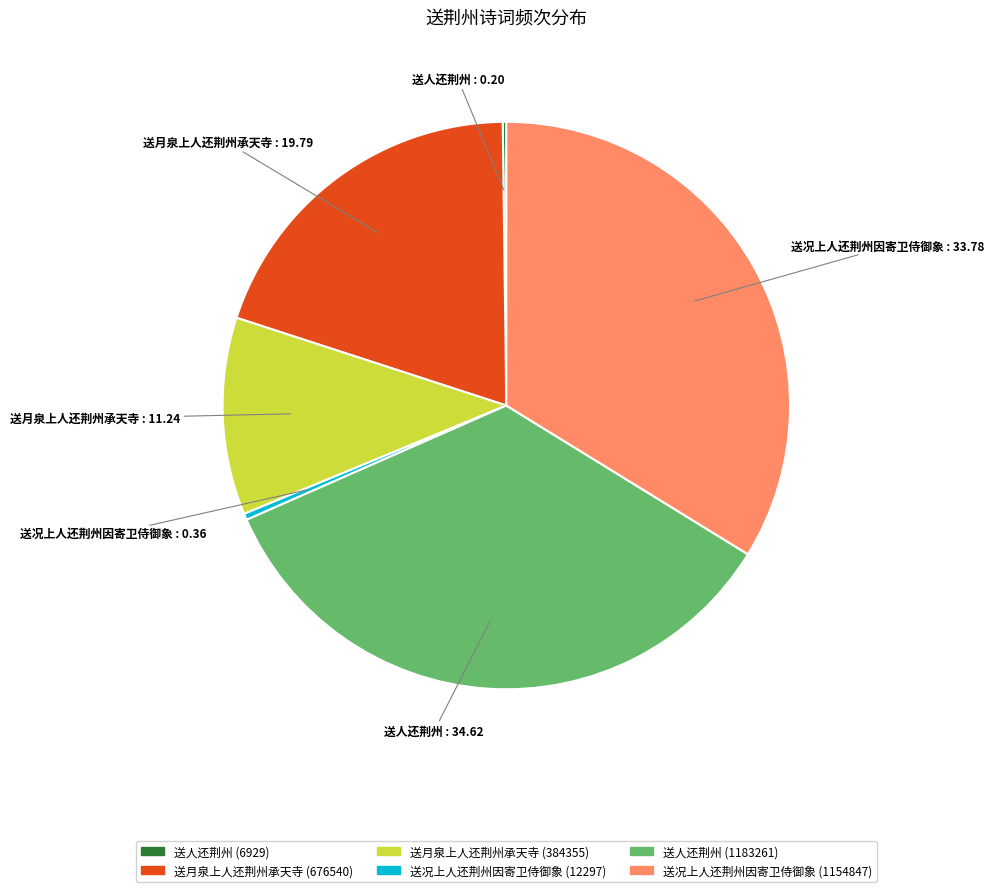

Is there any slice that represents more than half of the pie?

No